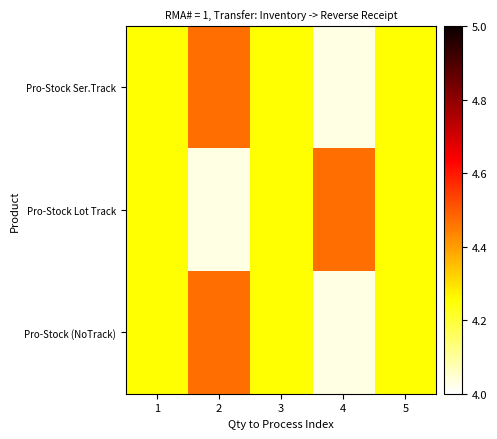

Which category has the highest value across all series?

2